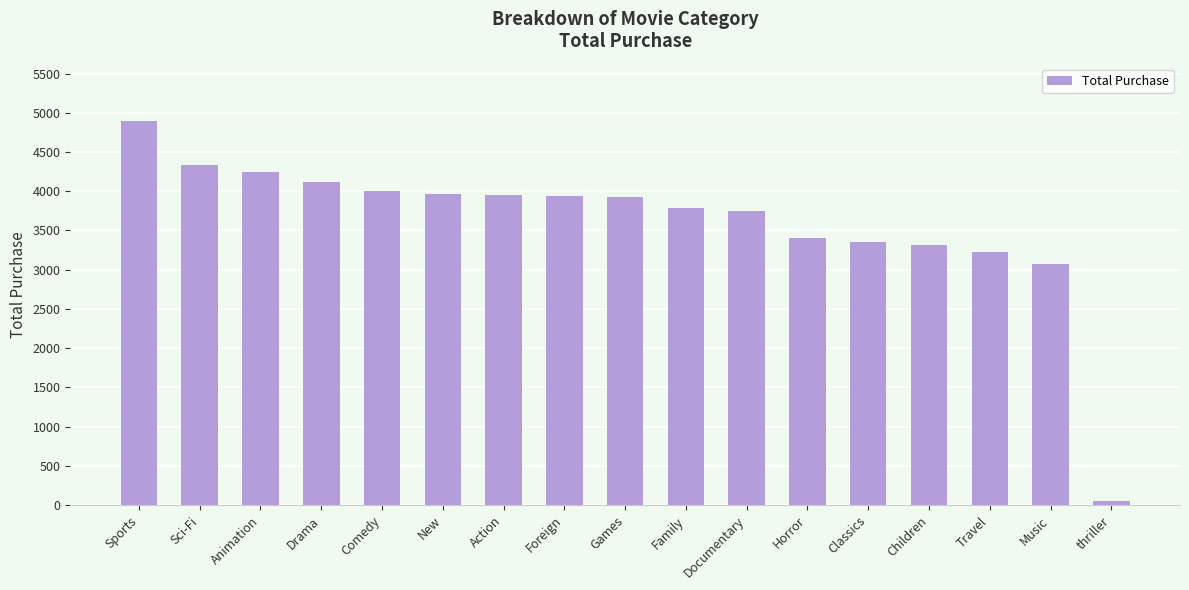

What is the difference between the maximum and second lowest values?

1820.7